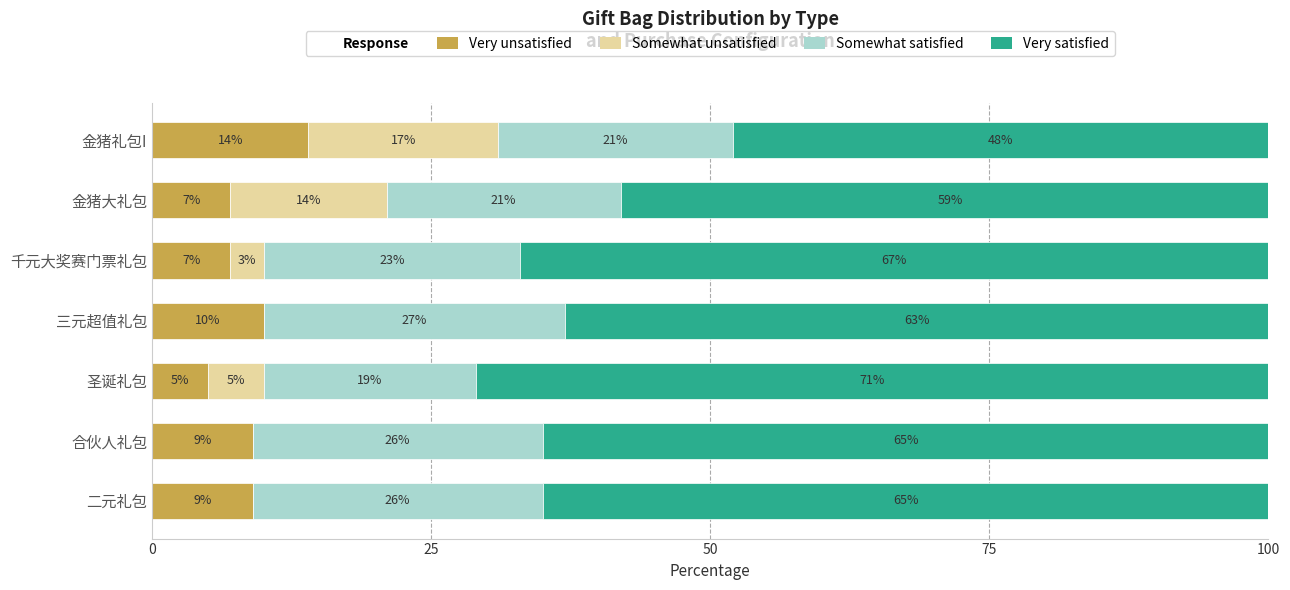

What is the total value across all series at 三元超值礼包?

100